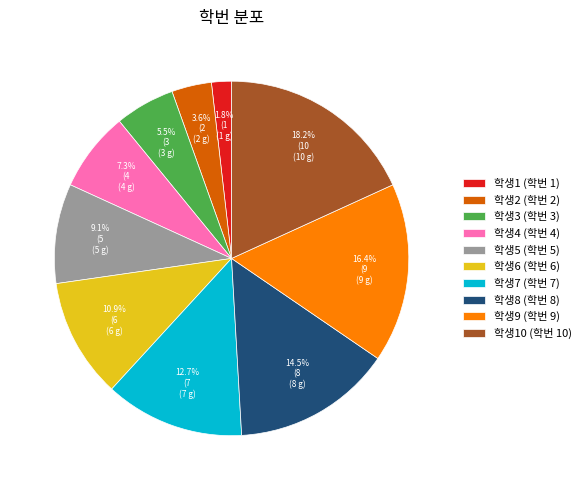

Approximately how many times larger is the value at 학생7 (학번 7) compared to 학생6 (학번 6)?

1.2